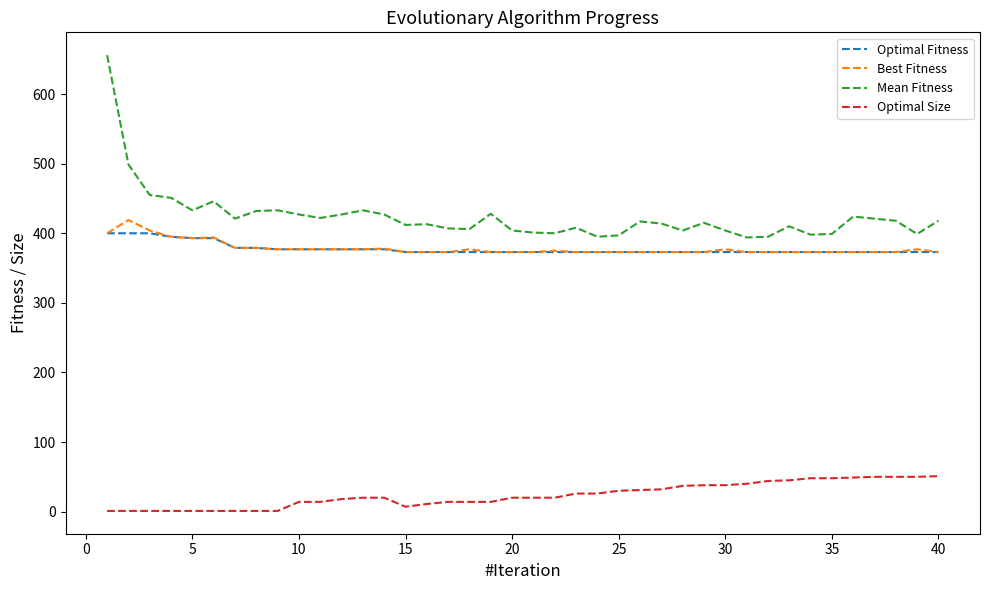

Which series has the widest spread of values?

Mean Fitness